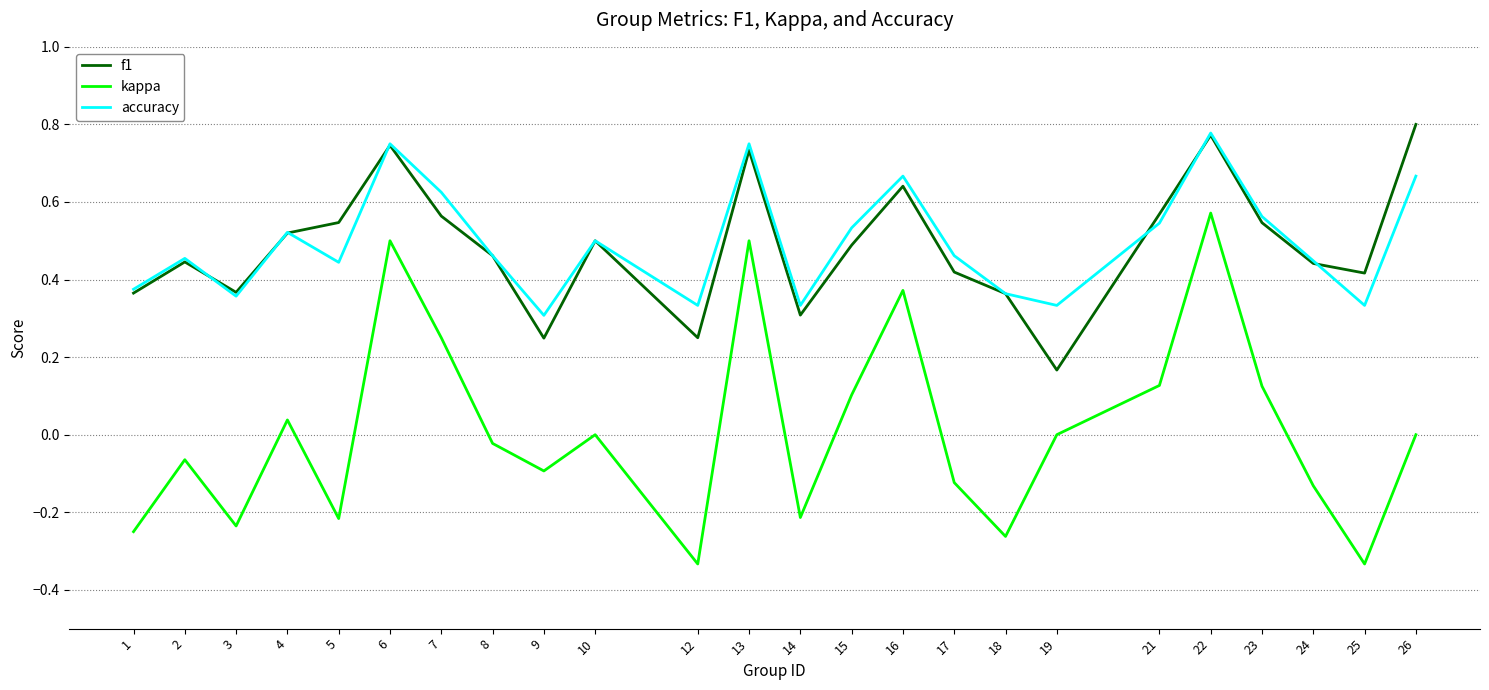

At which category does kappa reach its first local valley?

3